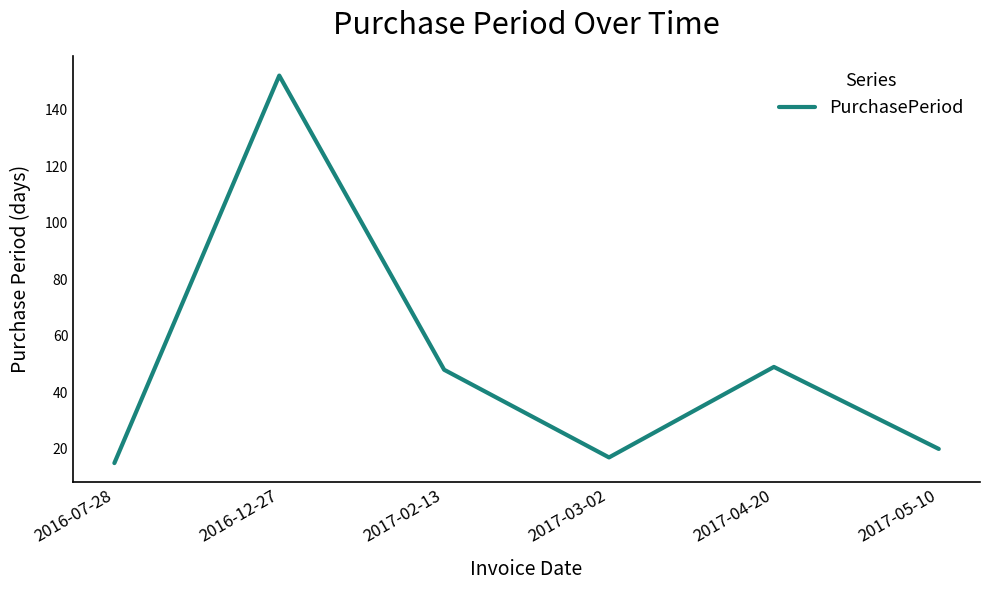

How many interior local peaks (higher than both neighbors) does the data have?

2